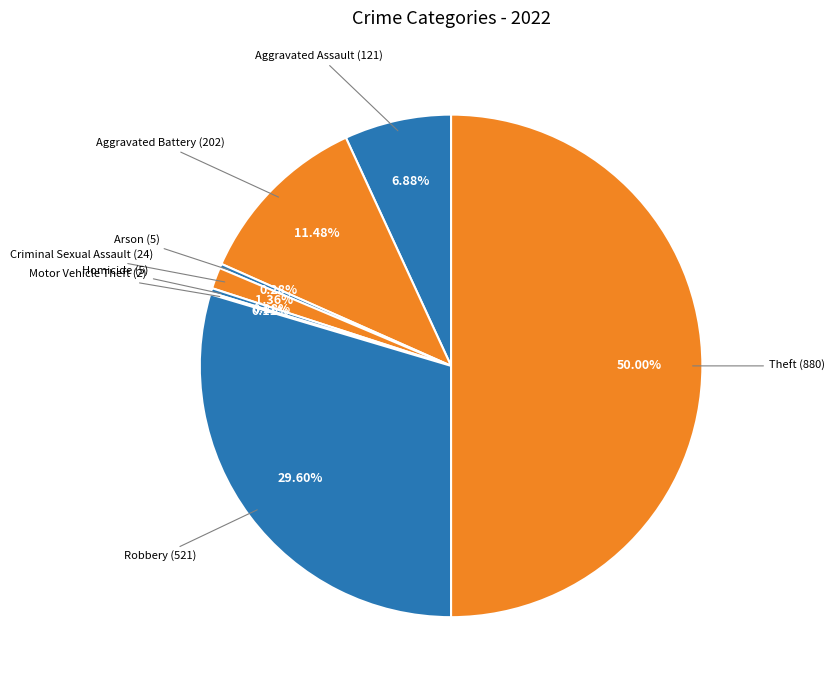

Which slice is the largest?

Theft